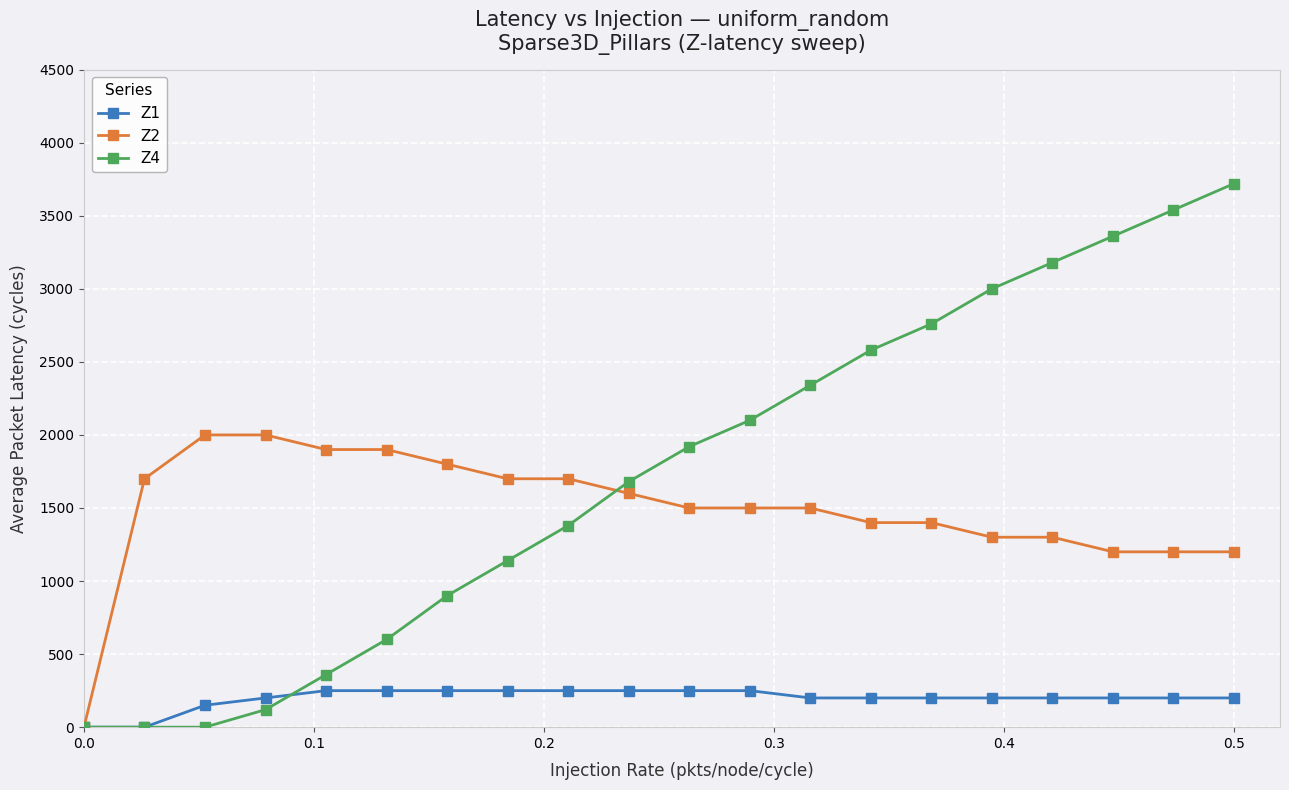

List the series in order of their peak value, lowest first.

Z1, Z2, Z4